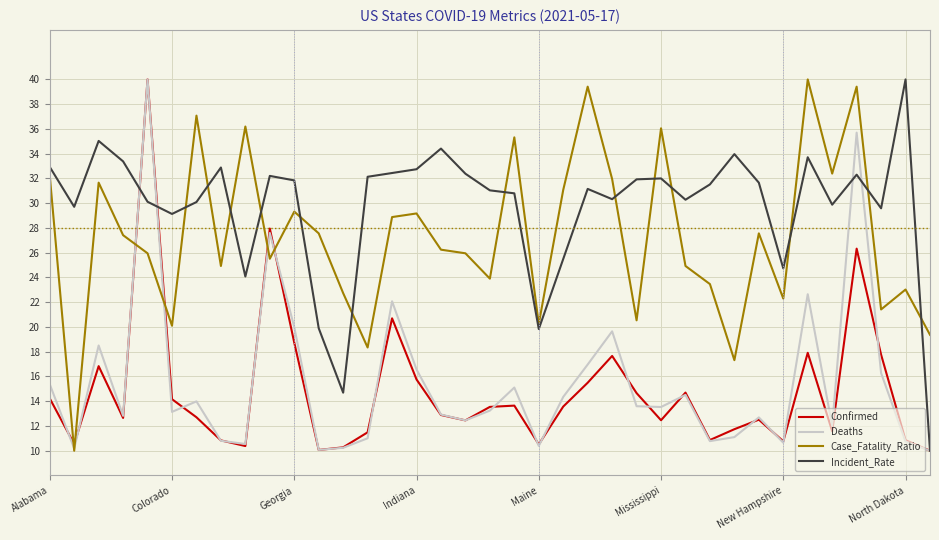

Which series ends up on top after the final intersection of Case_Fatality_Ratio and Incident_Rate?

Case_Fatality_Ratio